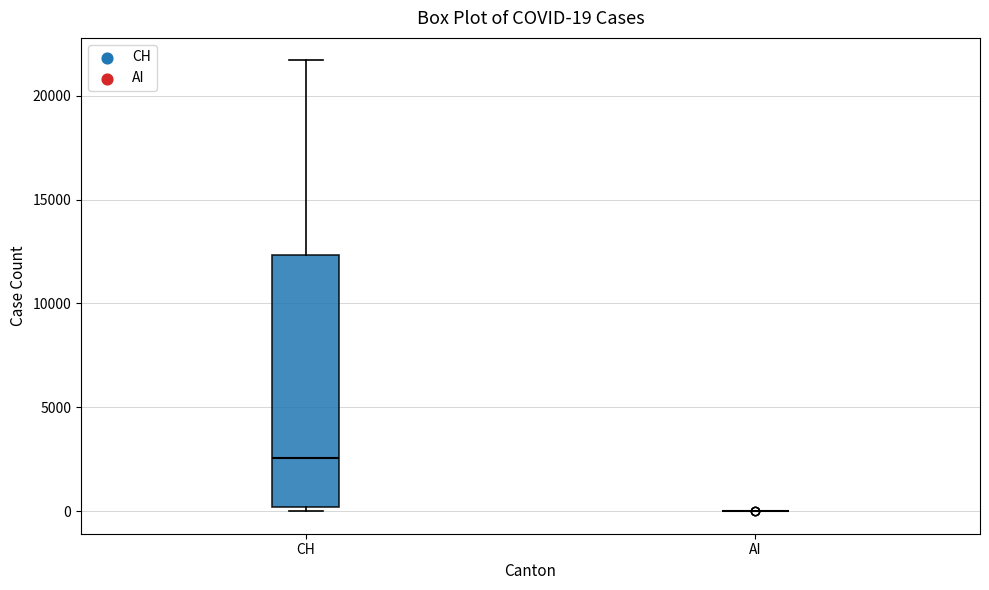

Comparing the boxes themselves (not the whiskers), which one is the tallest?

CH